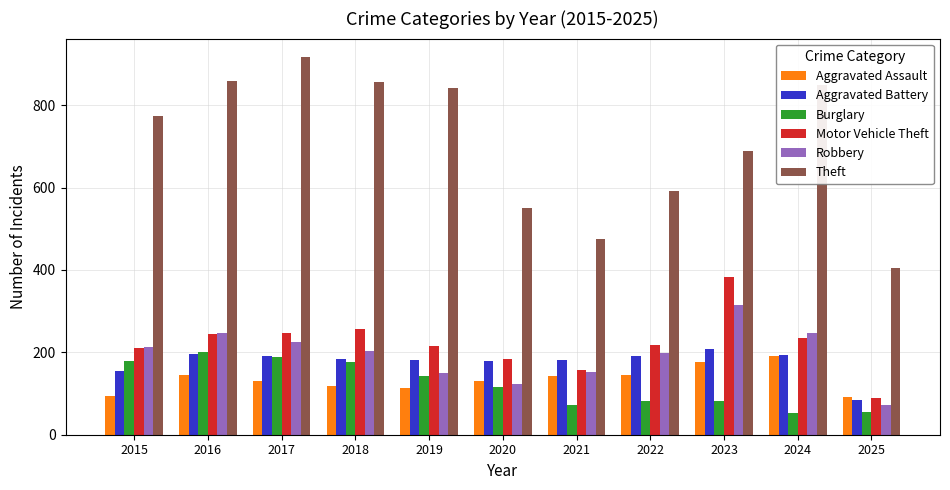

What is the value of the Aggravated Battery bar at the 1st from the left?

154